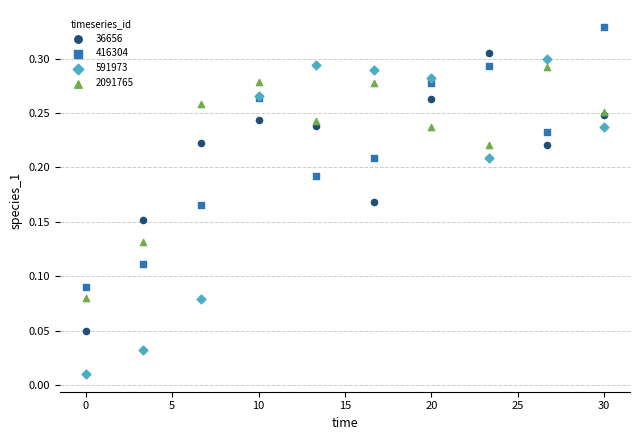

Which series contains the lowest Y value?

591973